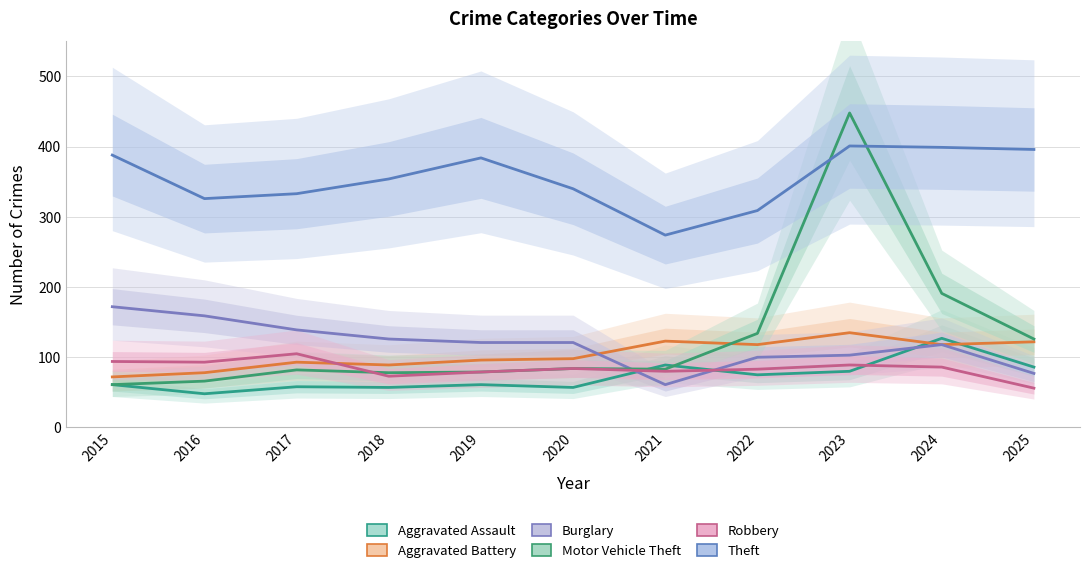

Rank the series at 2022 from lowest to highest value.

Aggravated Assault, Robbery, Burglary, Aggravated Battery, Motor Vehicle Theft, Theft